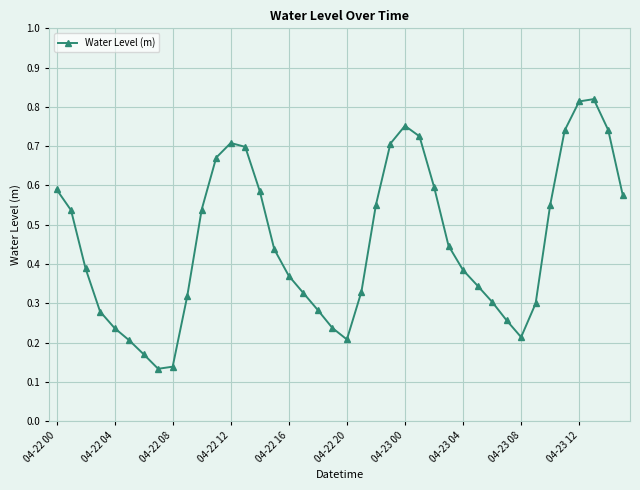

Count the values in the range 0 to 1.

40